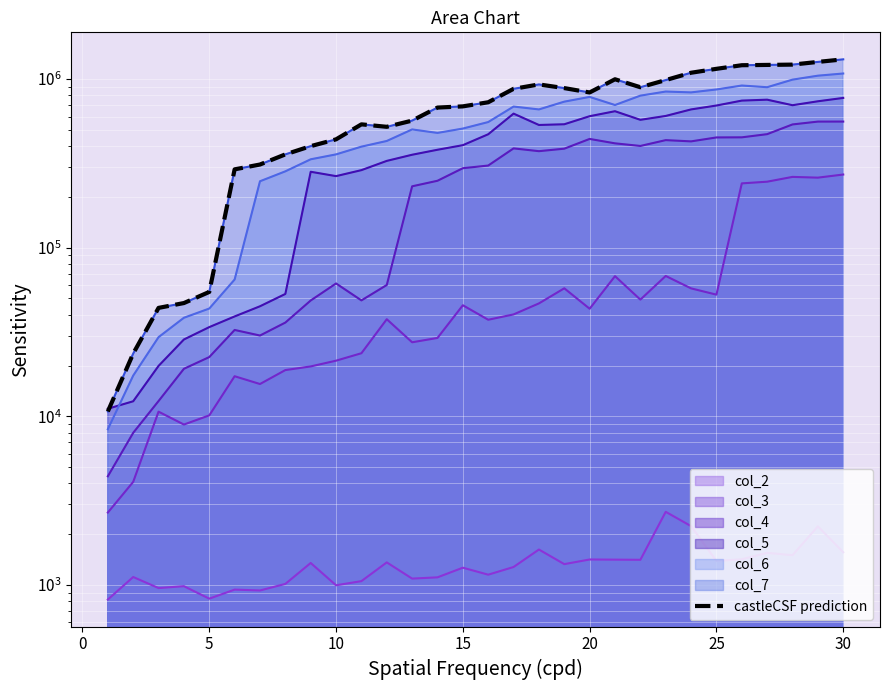

What is the difference between the maximum and second lowest values?

1286330